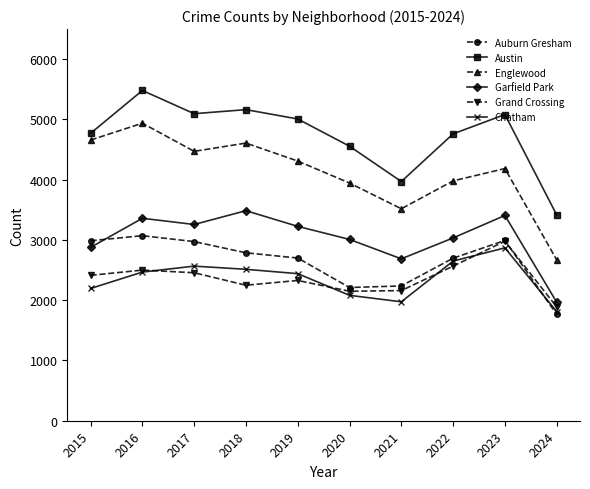

What is the smallest value displayed?

1765